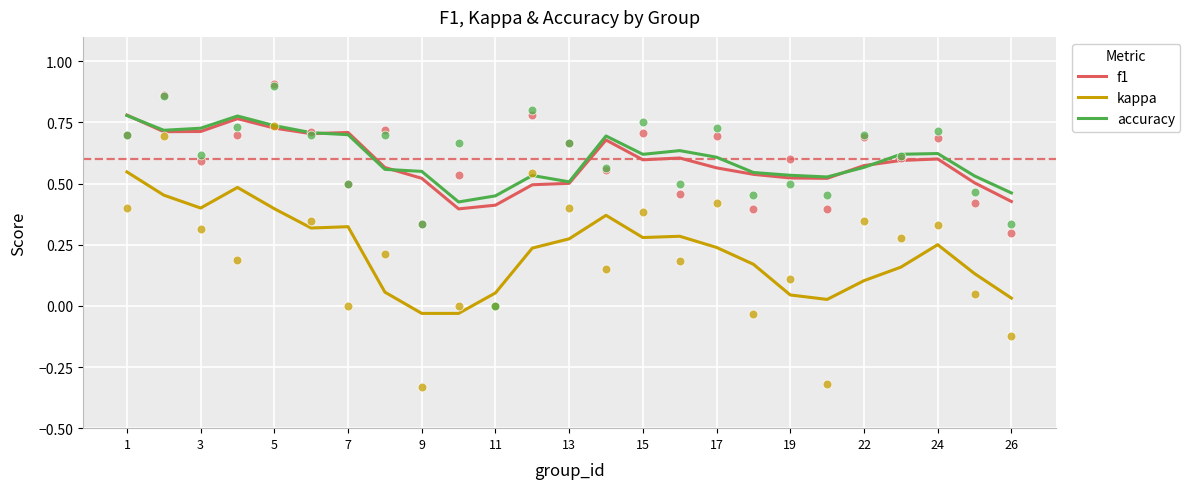

At which category is the sum across all series the highest?

1